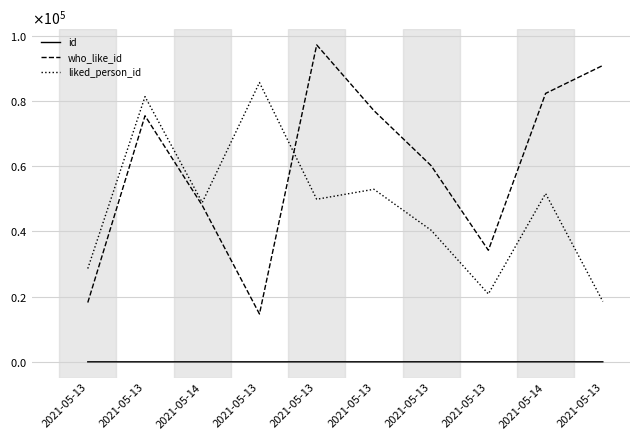

Reading right to left, what are all the values shown in this chart?

id: 2021-05-13=10	2021-05-14=9	2021-05-13=8	2021-05-13=7	2021-05-13=6	2021-05-13=5	2021-05-13=4	2021-05-14=3	2021-05-13=2	2021-05-13=1
who_like_id: 2021-05-13=90926	2021-05-14=82349	2021-05-13=34220	2021-05-13=60180	2021-05-13=77076	2021-05-13=97230	2021-05-13=14681	2021-05-14=47993	2021-05-13=75494	2021-05-13=18196
liked_person_id: 2021-05-13=18521	2021-05-14=51624	2021-05-13=20830	2021-05-13=40371	2021-05-13=52941	2021-05-13=49876	2021-05-13=85687	2021-05-14=48876	2021-05-13=81364	2021-05-13=28620